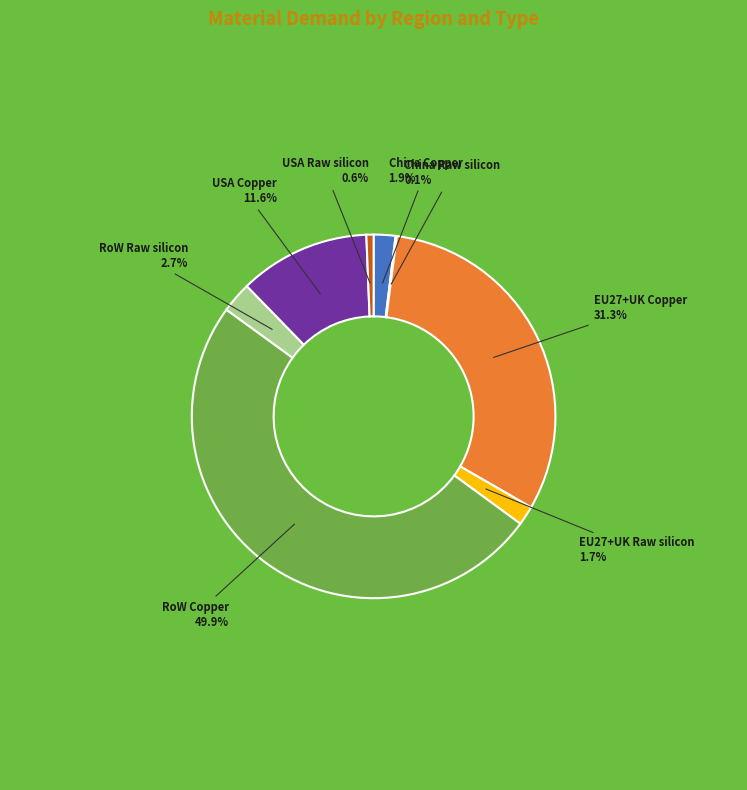

What is the largest slice in the pie chart?

RoW Copper